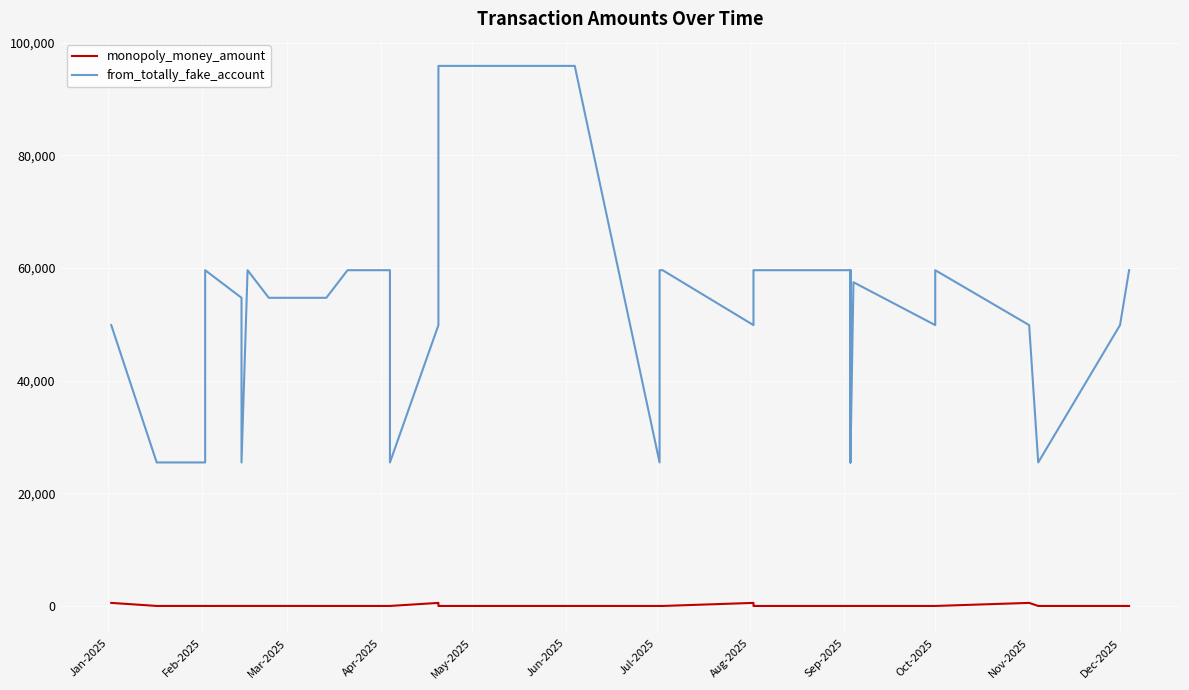

The from_totally_fake_account series shows 34682.5 at 28. True or false?

False